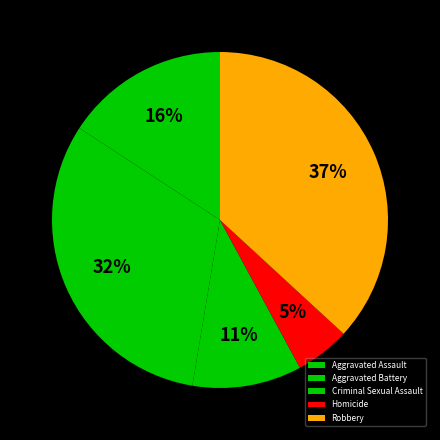

How many slices are in this pie chart?

5